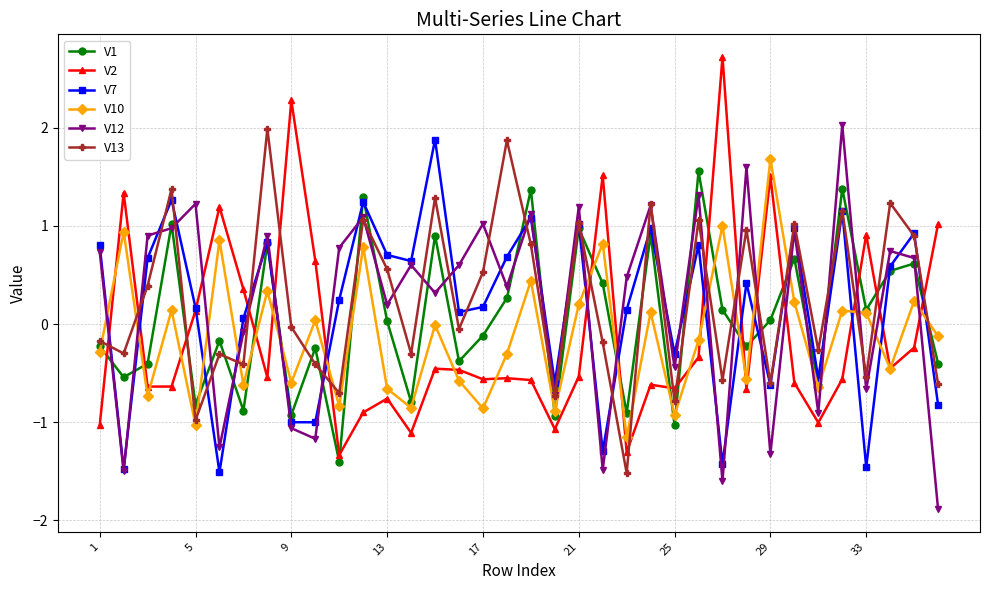

How many interior local valleys does the V13 series have?

13